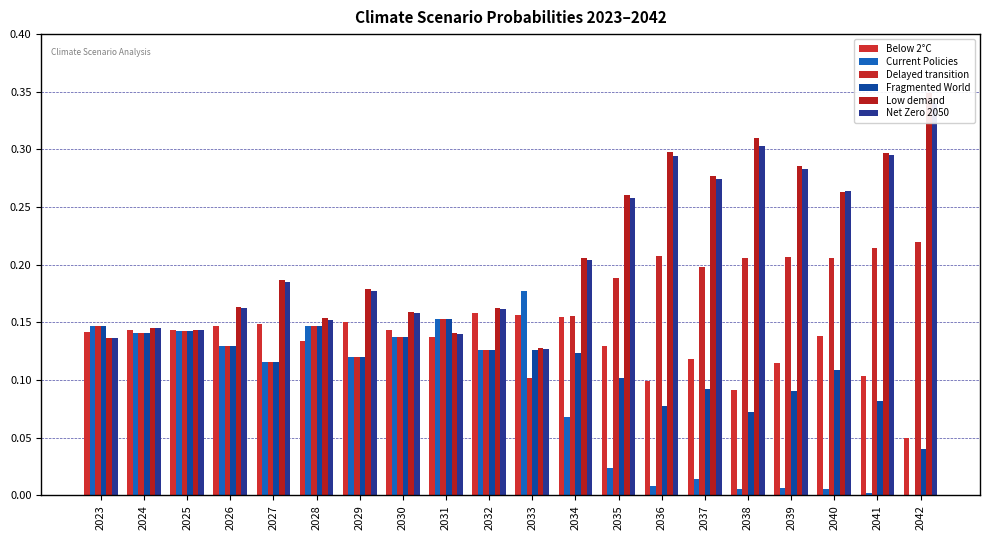

At which category is the sum across all series the highest?

2042